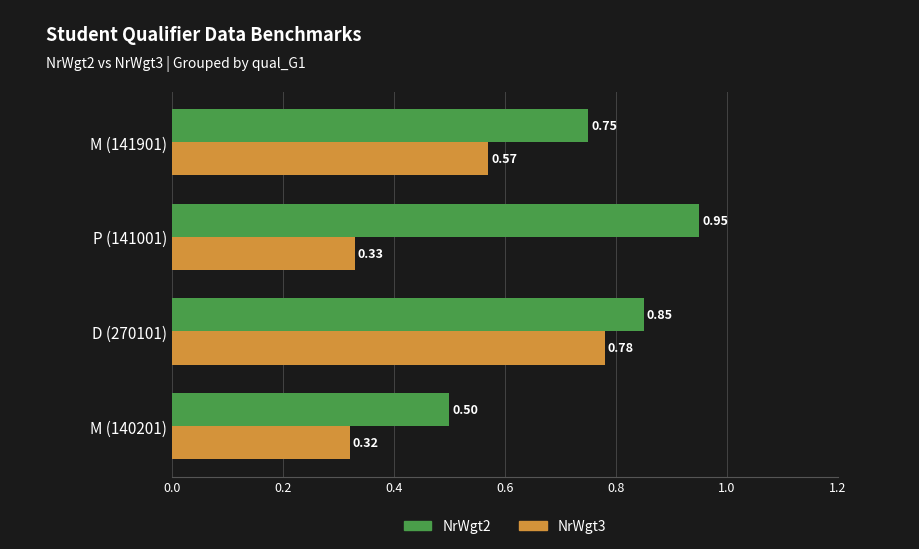

What are all the series names shown in the legend?

NrWgt2, NrWgt3